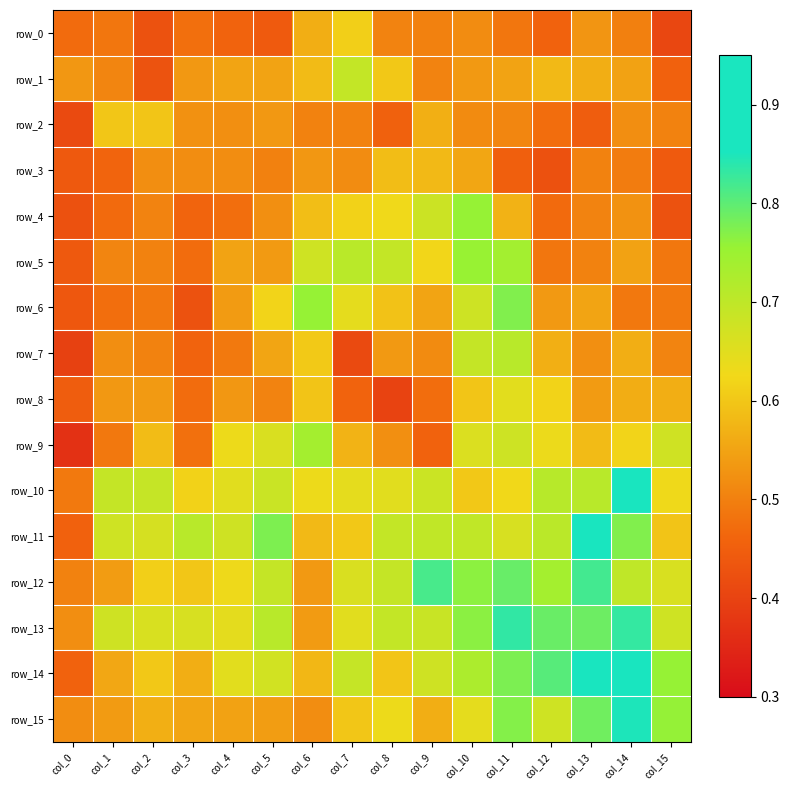

The row_5 series shows 0.6 at col_9. True or false?

True